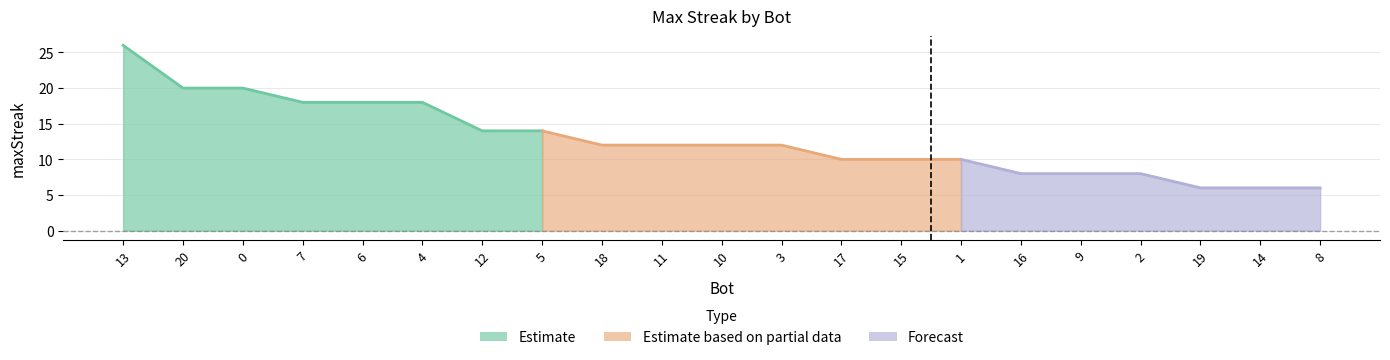

What is the average value?

13